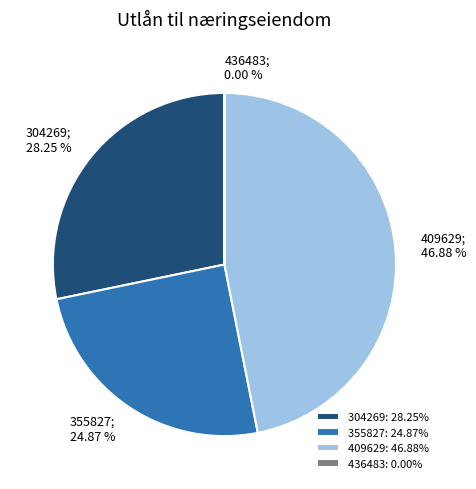

Approximately how many times larger is the value at 409629; 46.88 % compared to 304269; 28.25 %?

1.7